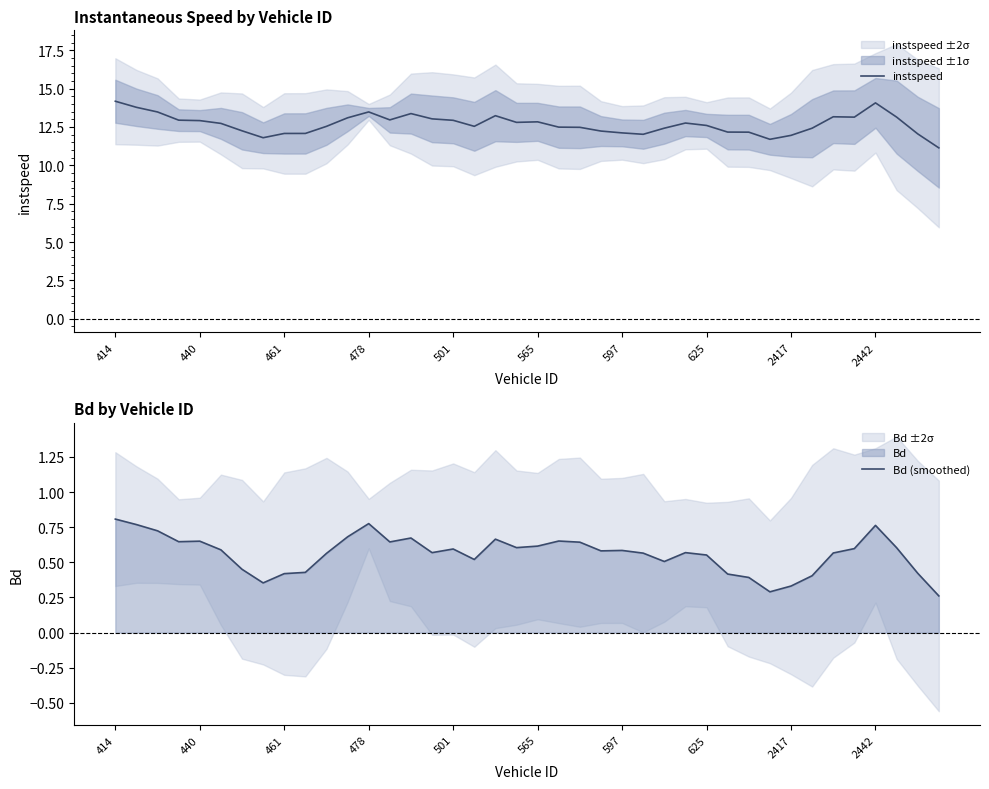

The value of instspeed at 13 is 13.0. True or false?

True